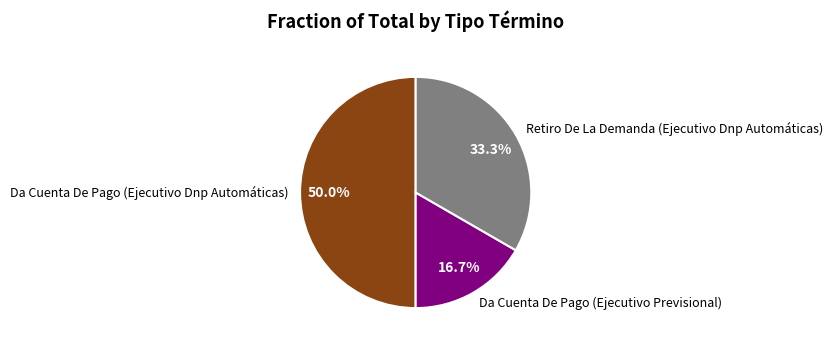

To the nearest percent, what is the difference between the Retiro De La Demanda (Ejecutivo Dnp Automáticas) and Da Cuenta De Pago (Ejecutivo Previsional) slice percentages?

17%